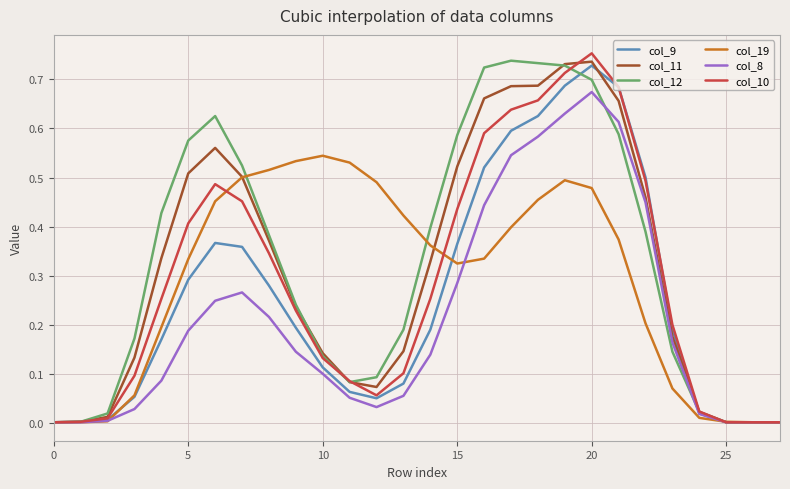

Does the chart have visible grid lines?

Yes